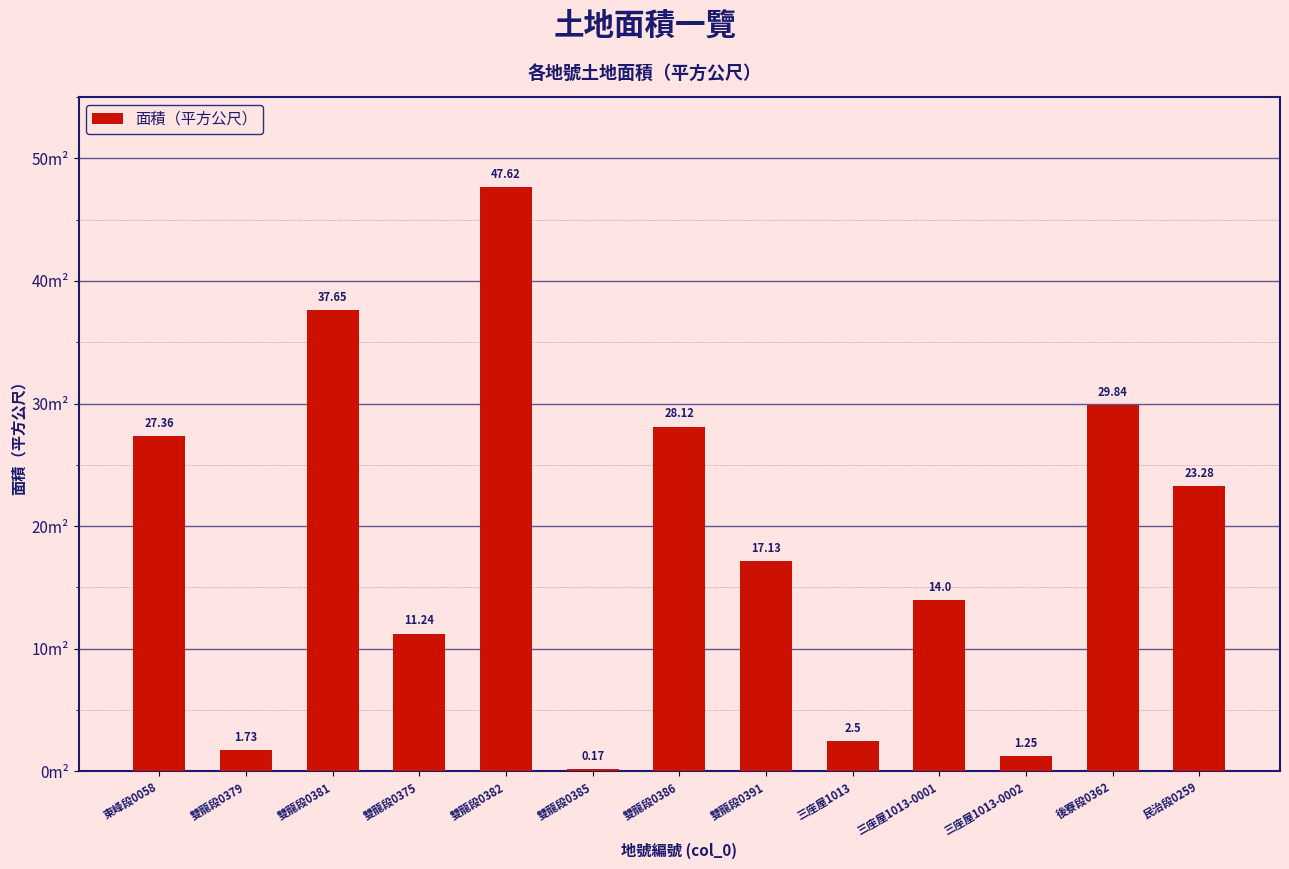

What is the sum of the values at 雙龍段0382 and 後寮段0362?

77.5